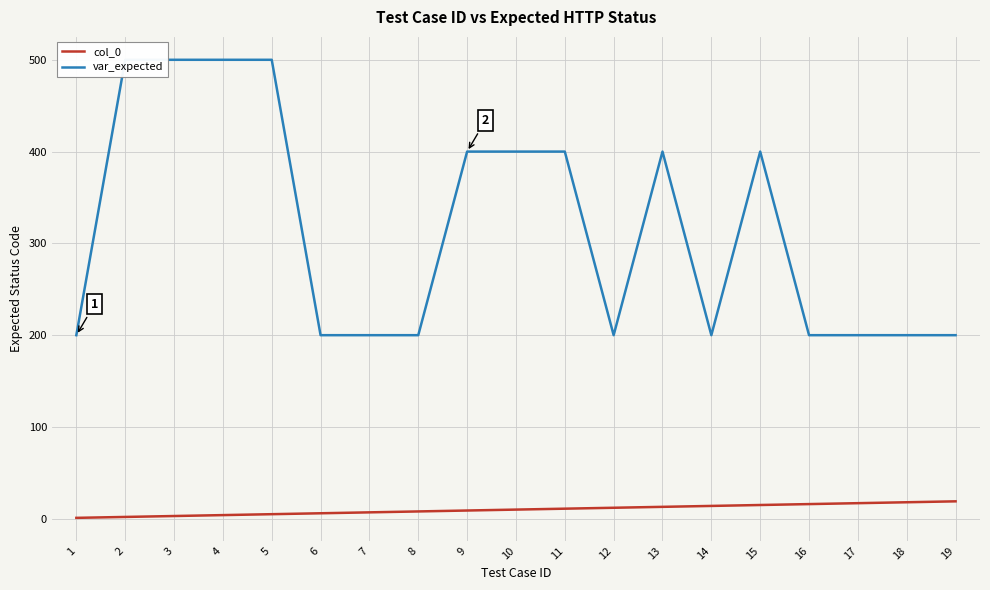

What is the sum of the col_0 values at 17 and 1?

18